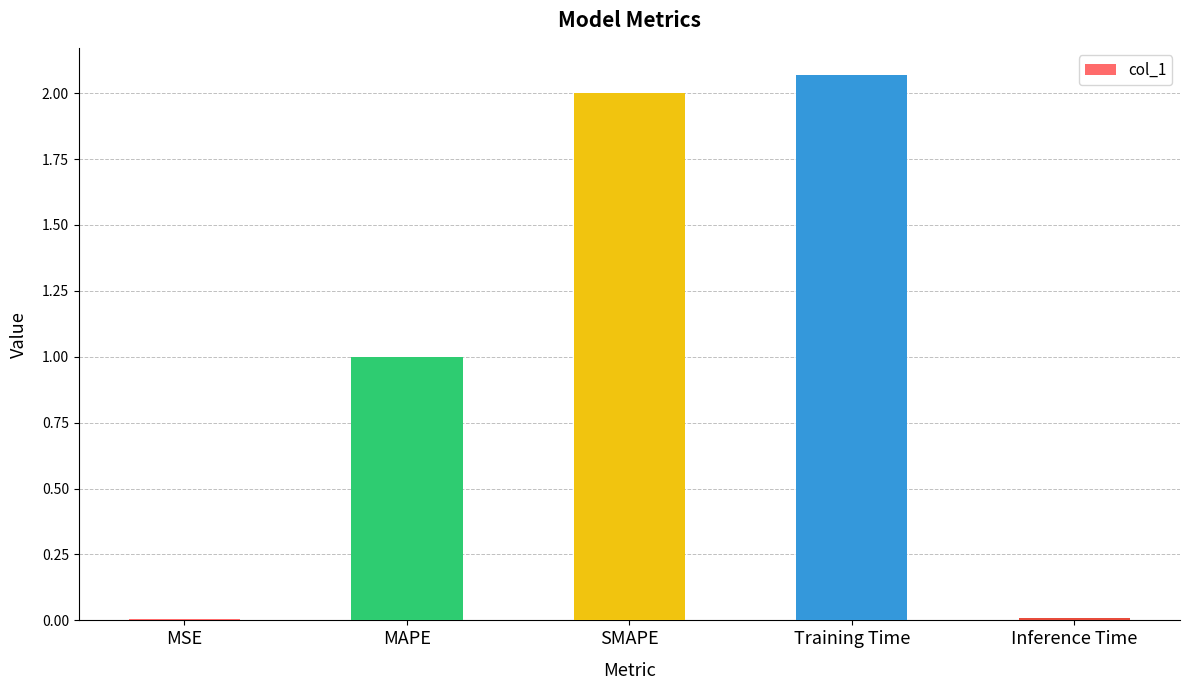

What value does the data have at SMAPE?

2.0